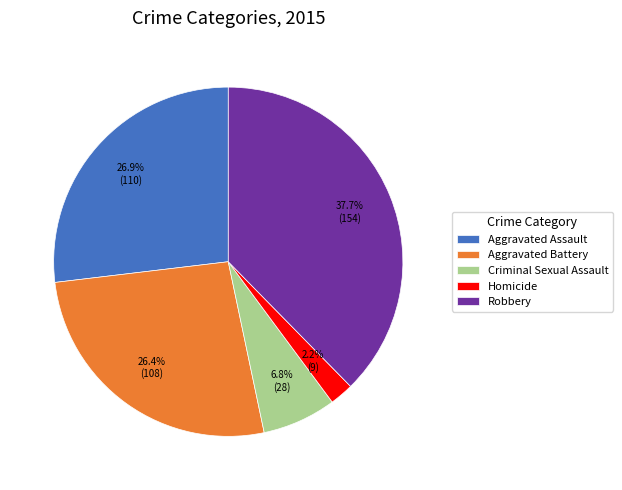

Does any single category account for the majority?

No